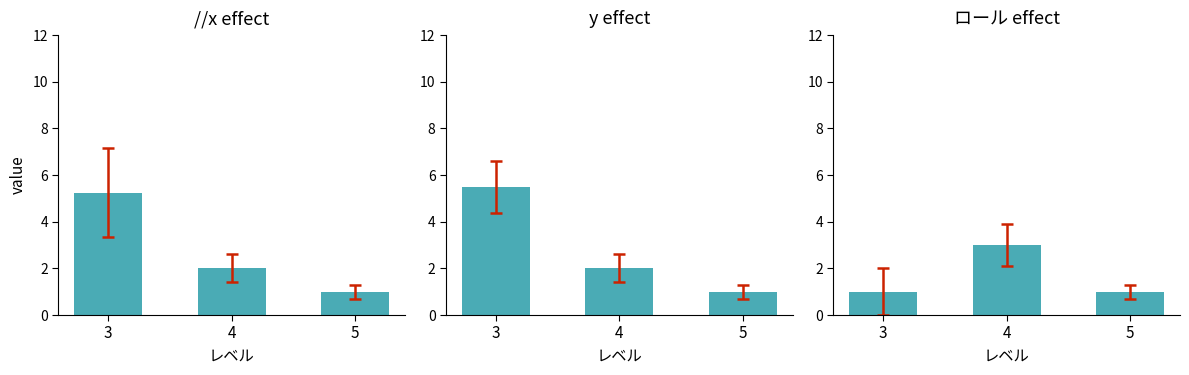

At which category is the sum across all series the highest?

3